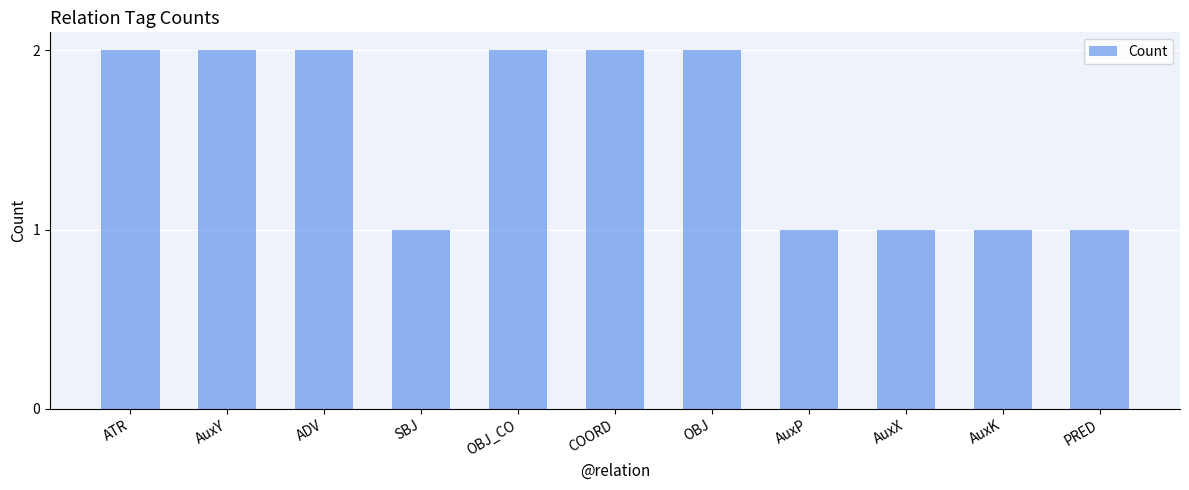

Which has a higher value, COORD or SBJ?

COORD